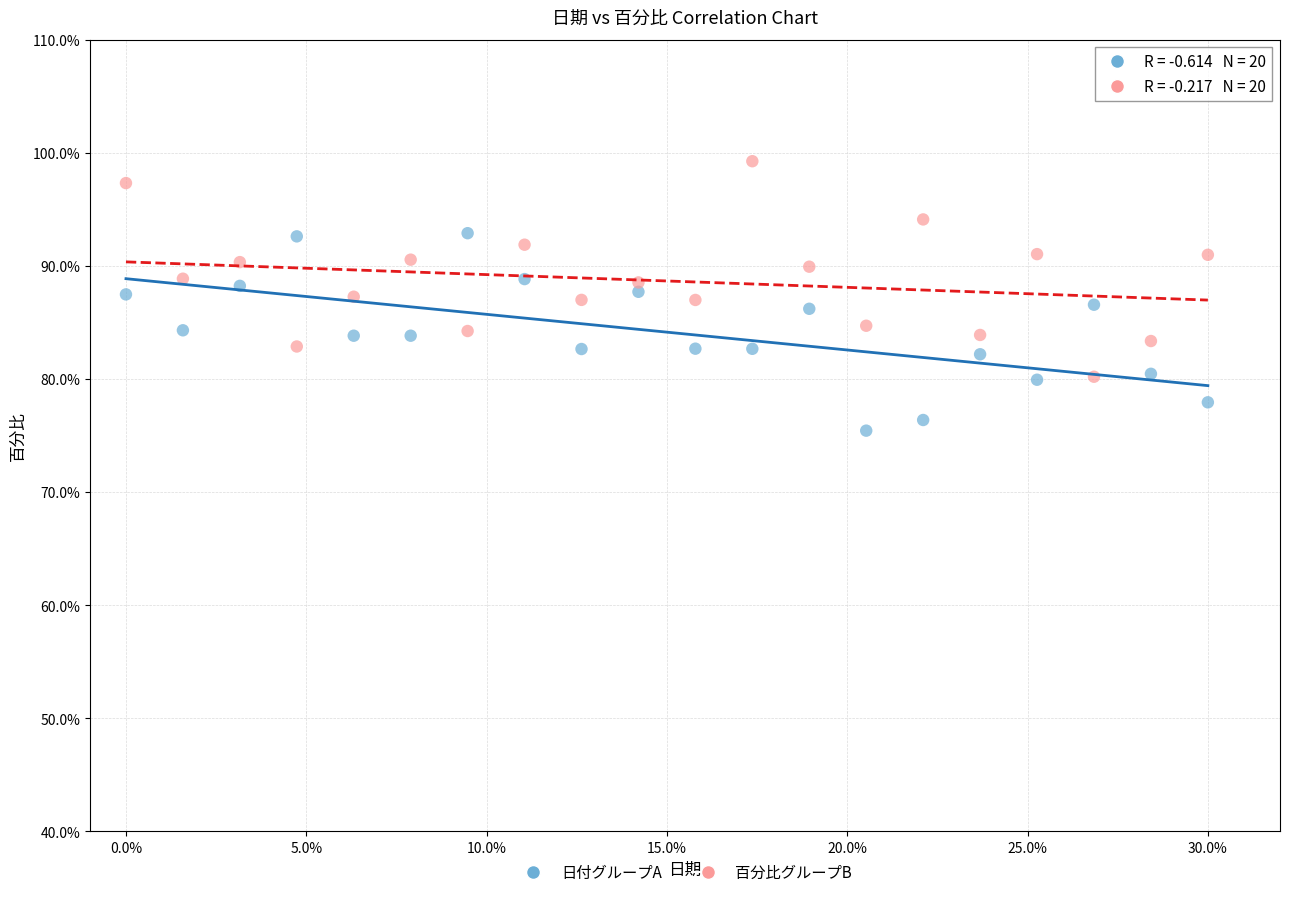

What are all the series names shown in the legend?

日付グループA, 百分比グループB